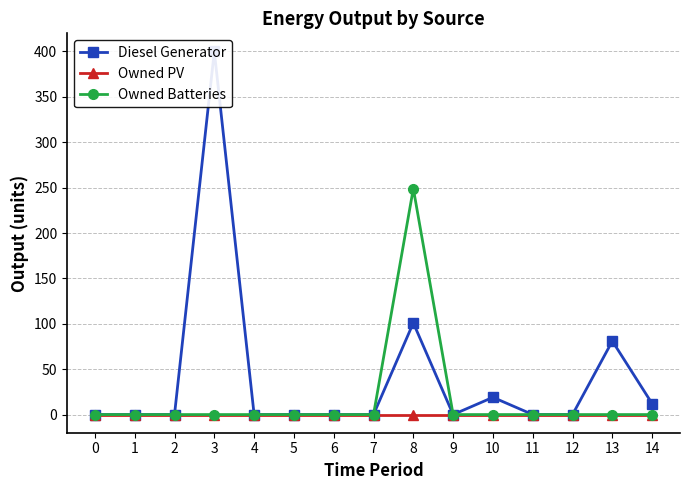

How many values in the Owned Batteries series exceed 0?

1